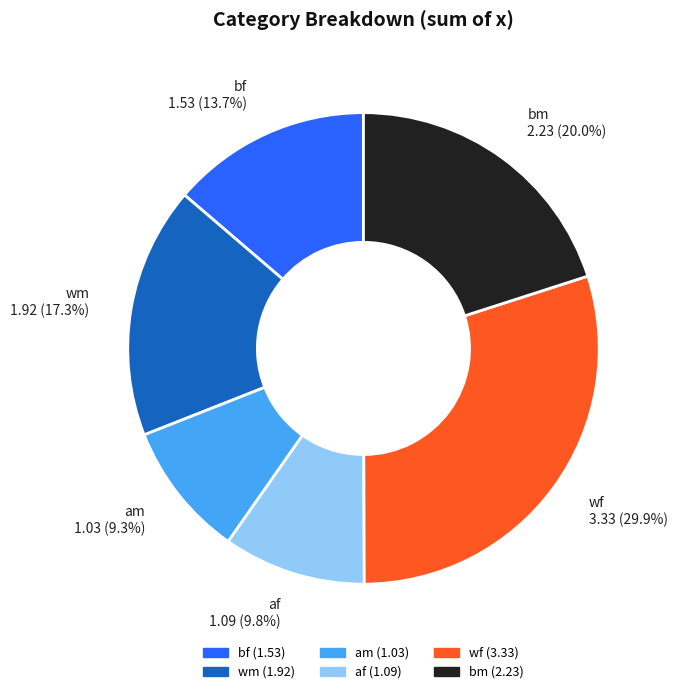

Is it true that bf is 1% of the pie?

False